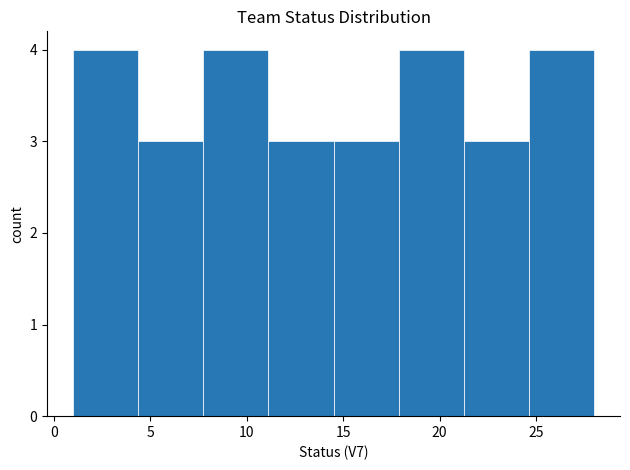

Reading left to right, list every bar in this chart as the range it spans on the x-axis followed by its height. Neither the bar edges nor the heights are printed on the chart, so give them approximately, as read against the axes.

1.0 to 4.5: 4
4.5 to 8.0: 3
8.0 to 11.0: 4
11.0 to 14.5: 3
14.5 to 18.0: 3
18.0 to 21.5: 4
21.5 to 24.5: 3
24.5 to 28.0: 4